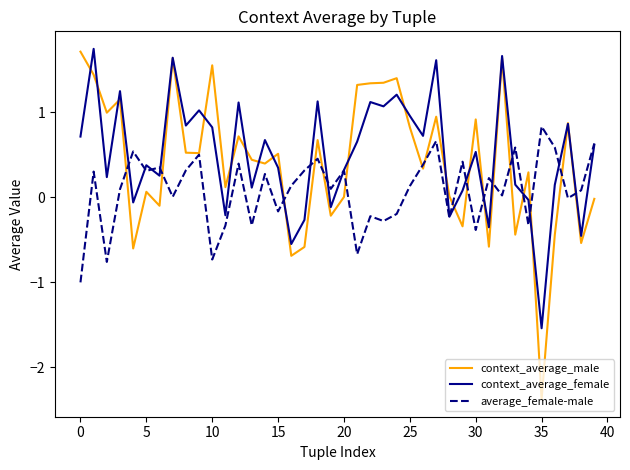

Which series has the widest spread of values?

context_average_male